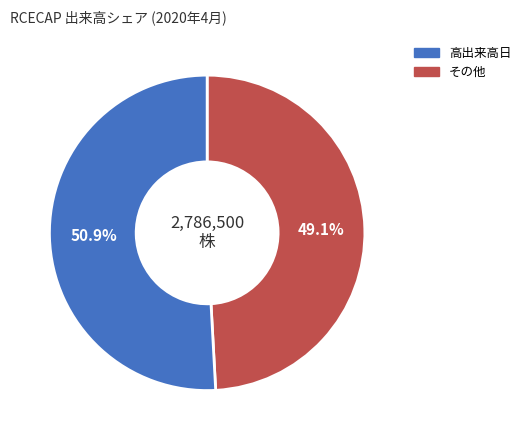

Is there any slice that represents more than half of the pie?

Yes